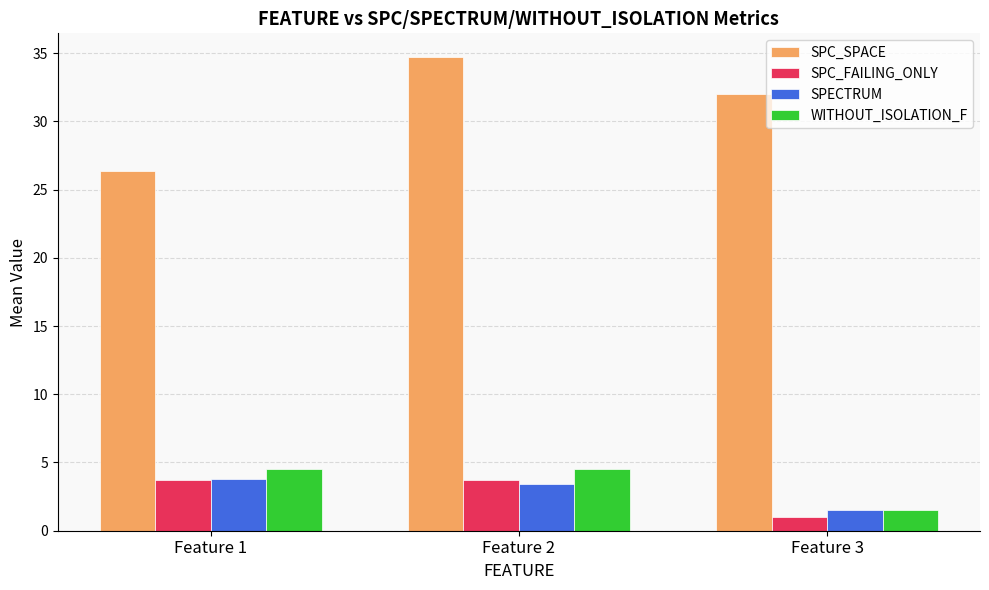

What is the difference between the second highest and minimum values in the SPC_SPACE series?

5.6